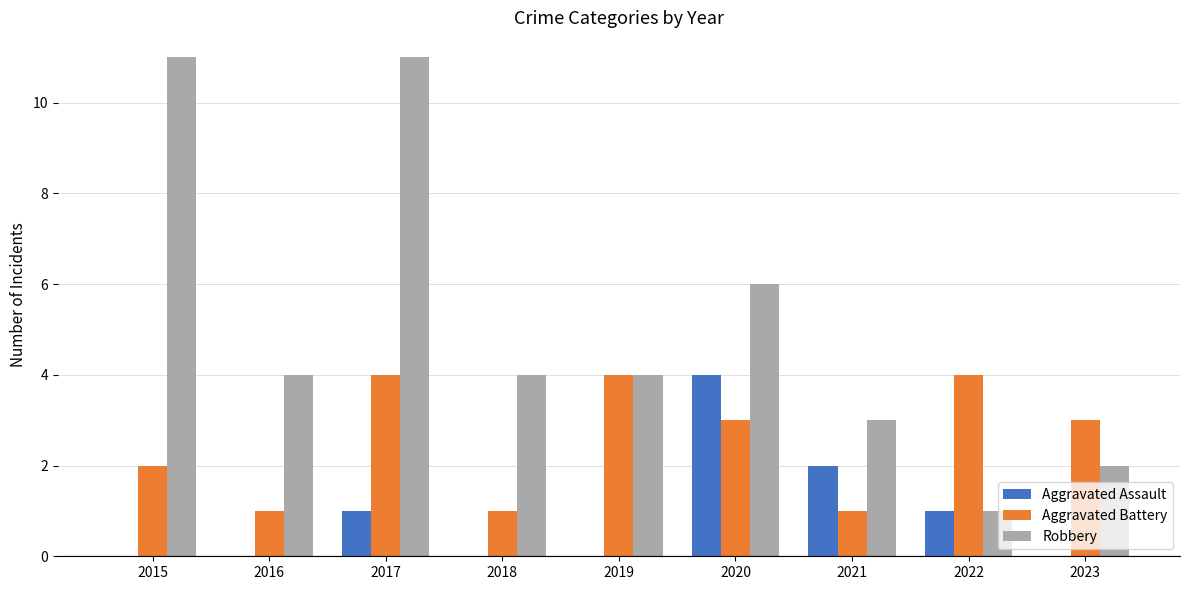

At which label is Aggravated Assault closest to 2?

2021